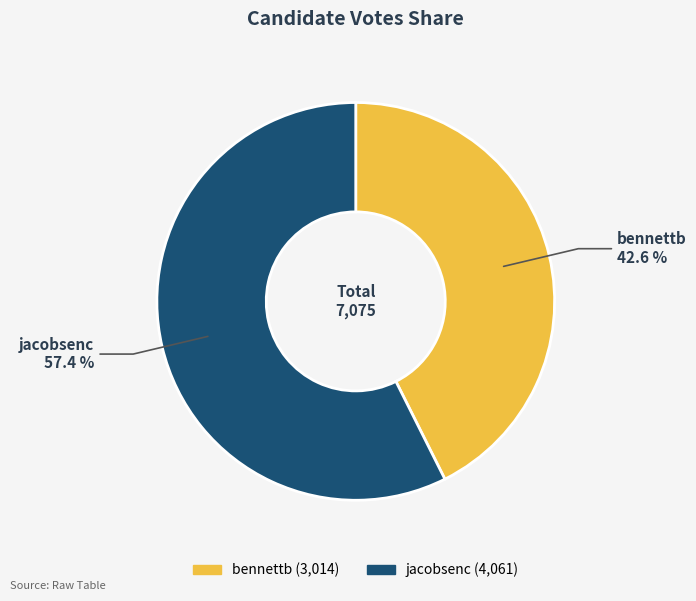

Rank the categories by value from highest to lowest.

jacobsenc, bennettb